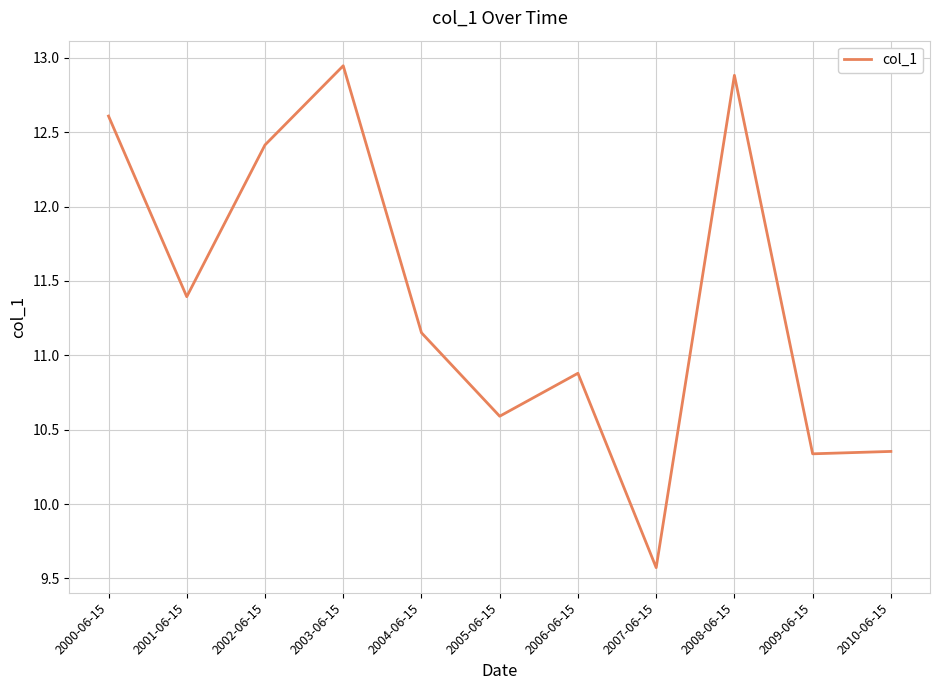

At which category does the chart reach its minimum across all series?

2007-06-15